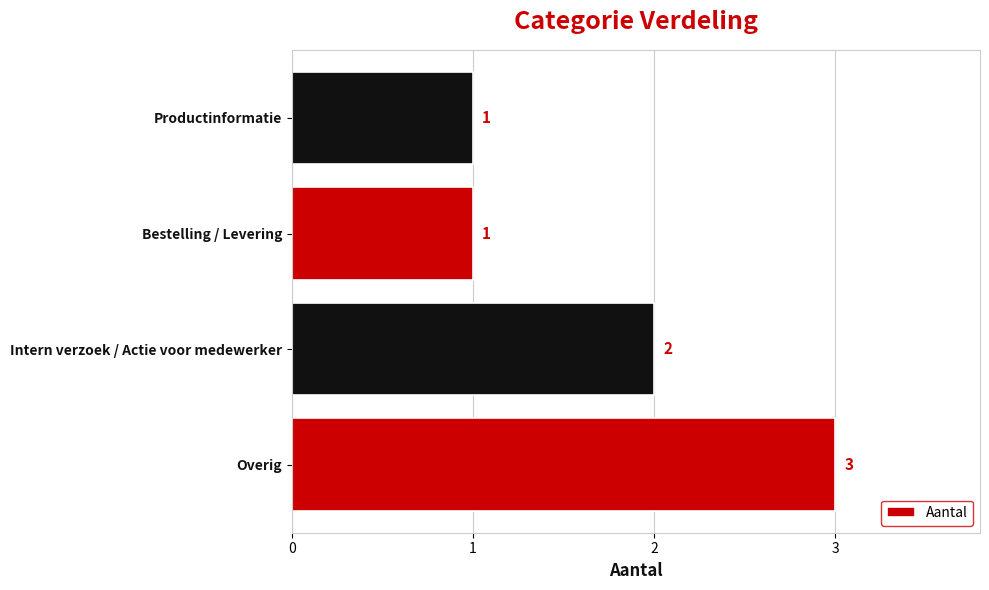

What is the sum of the values at Productinformatie and Intern verzoek / Actie voor medewerker?

3